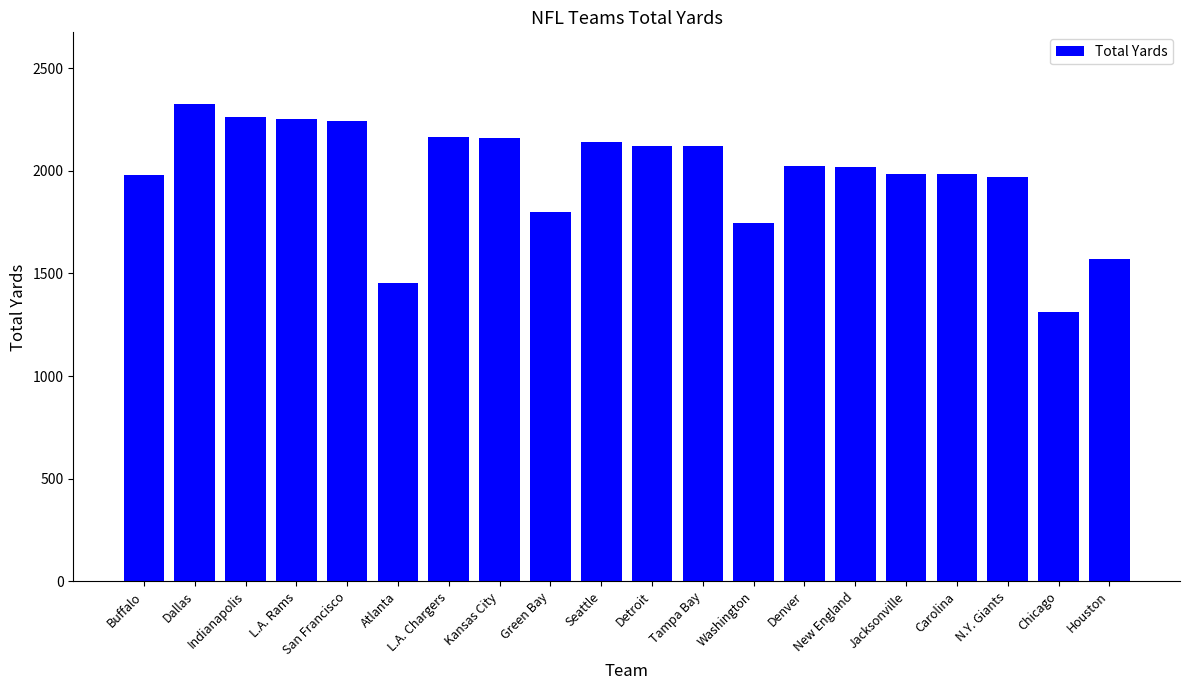

What is the label of the 20th bar from the left?

Houston